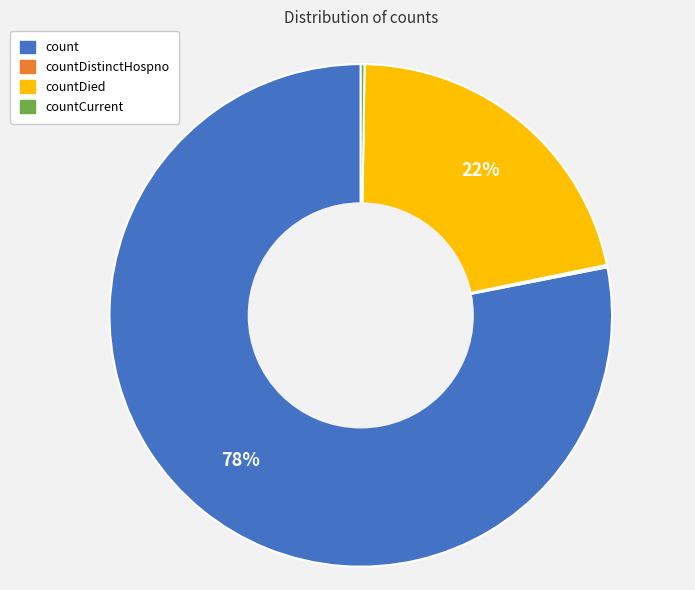

To the nearest percent, what is the average slice percentage?

25%